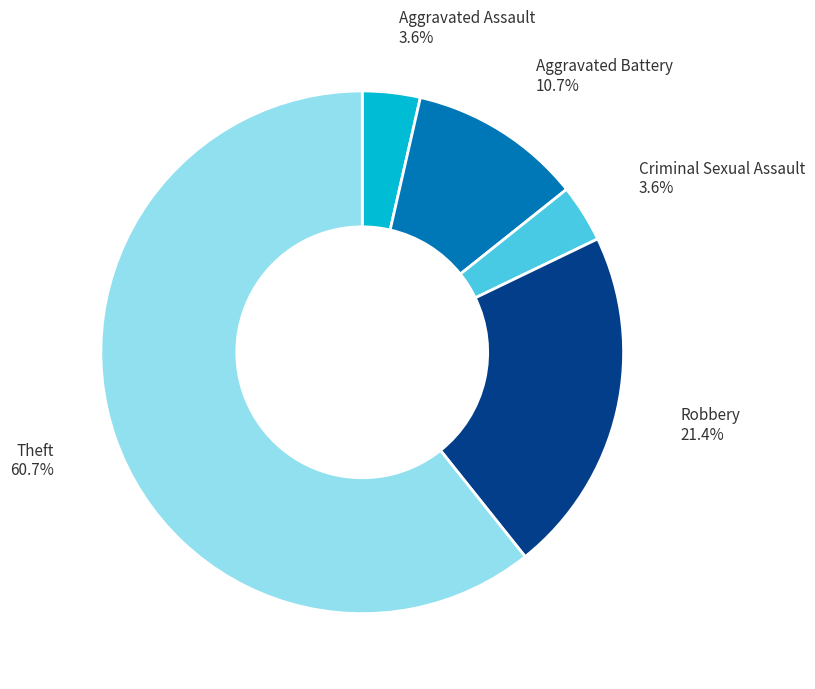

Count the number of slices in the pie.

5